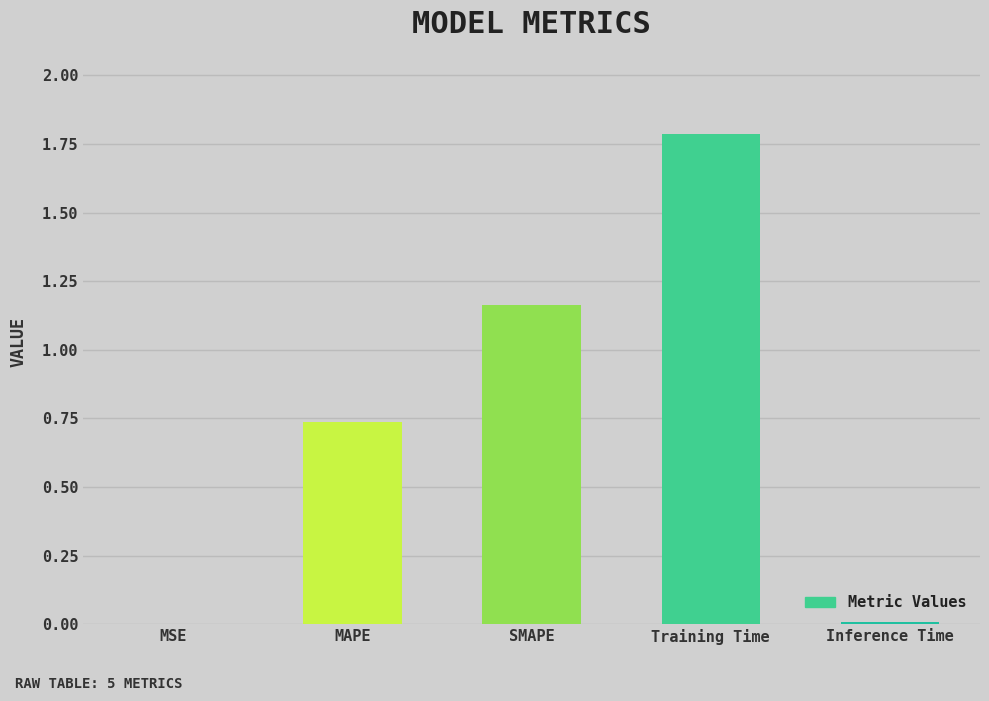

What is the greatest value displayed?

1.8